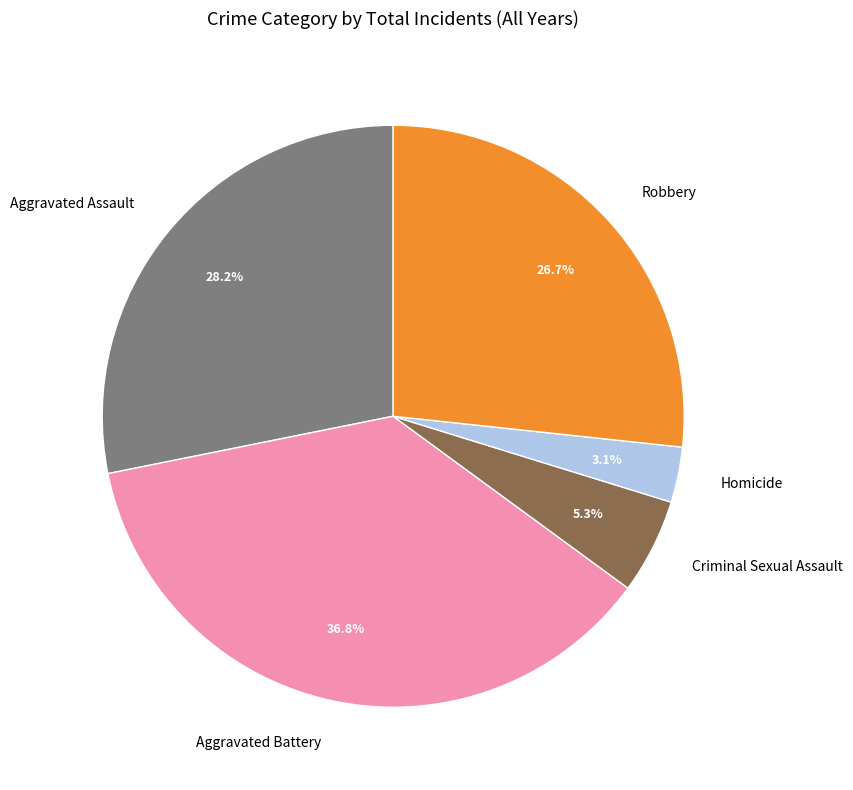

What percentage is NOT represented by Robbery?

73.3%